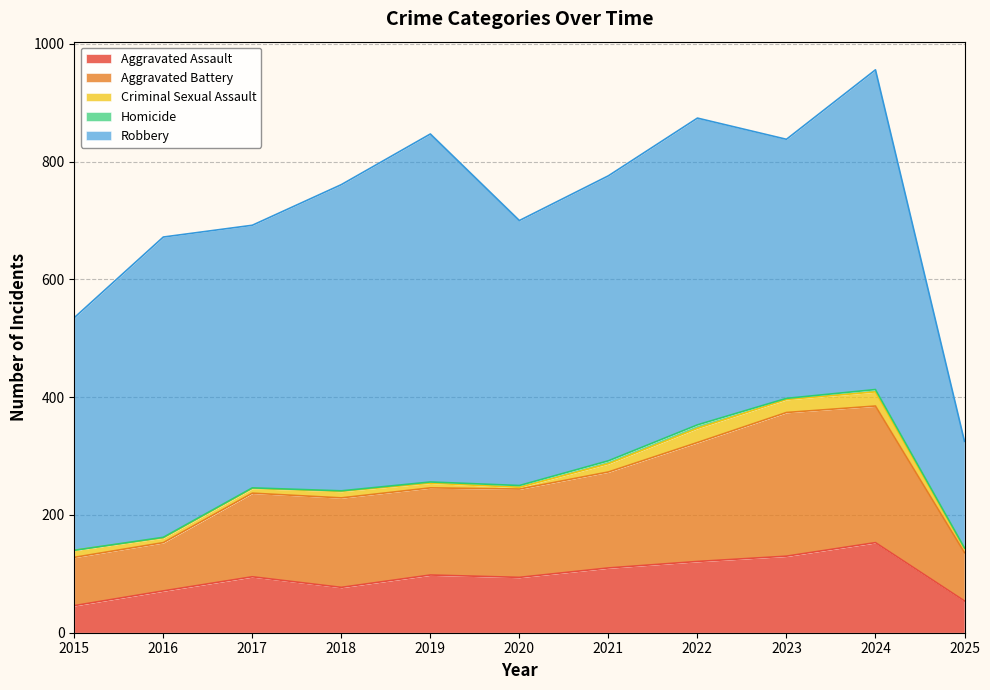

Does the chart display data point markers on the line(s)?

No